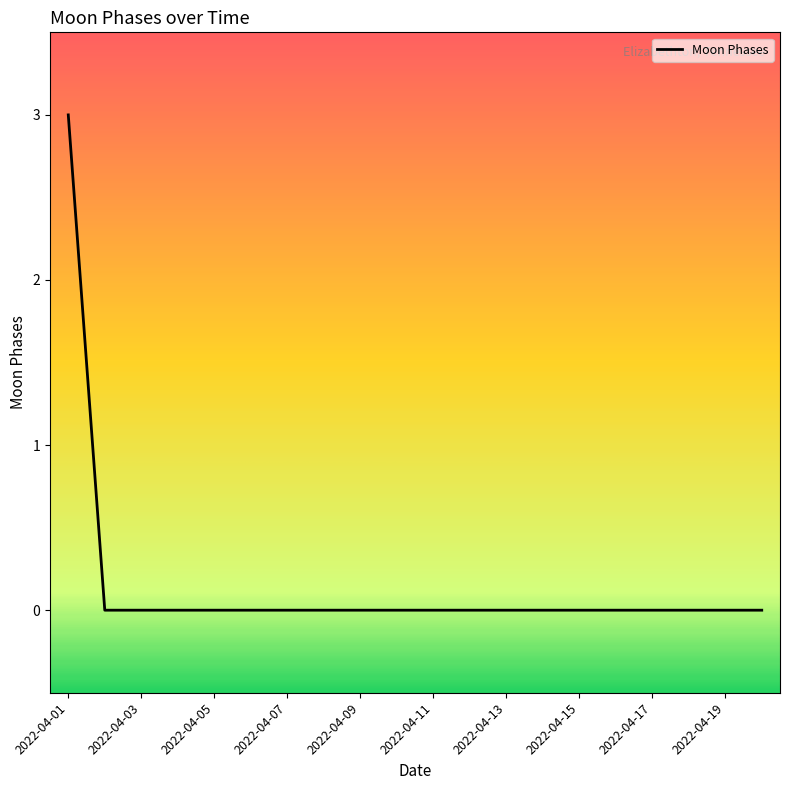

What is the greatest value displayed?

3